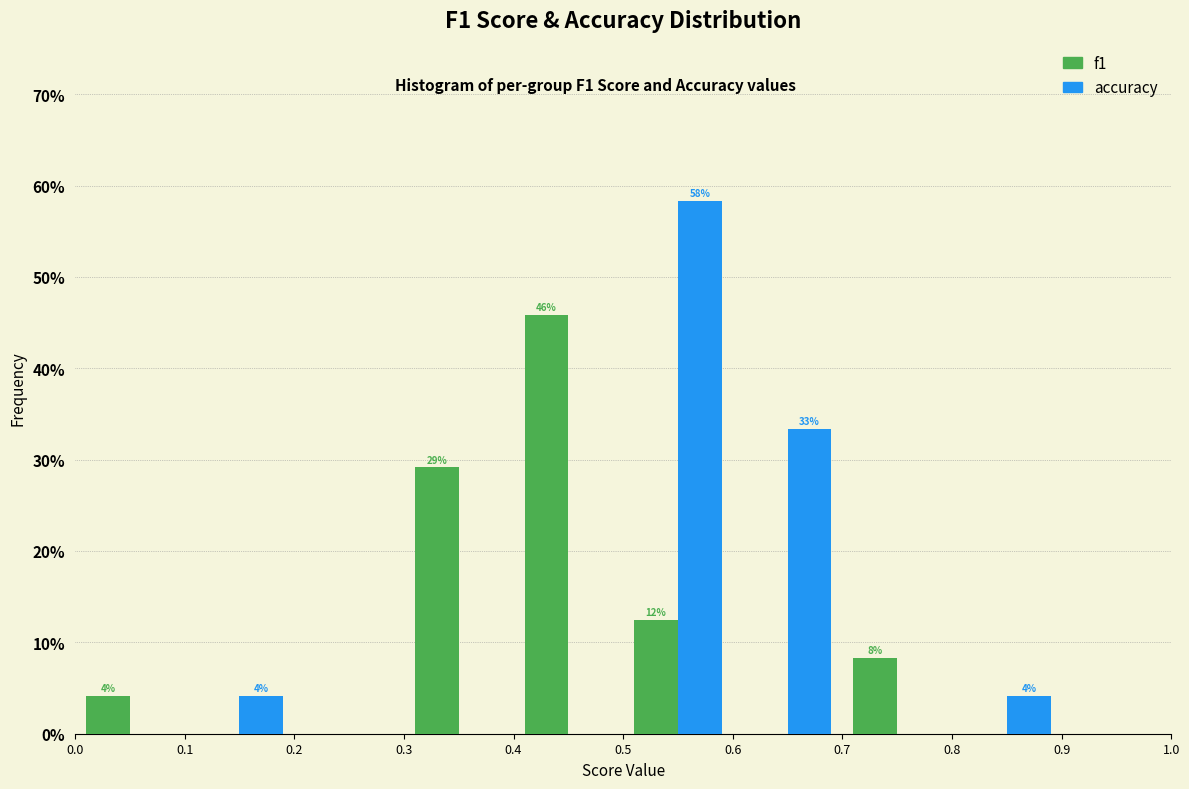

In the accuracy series, which range on the x-axis has the tallest bar?

0.5 to 0.6